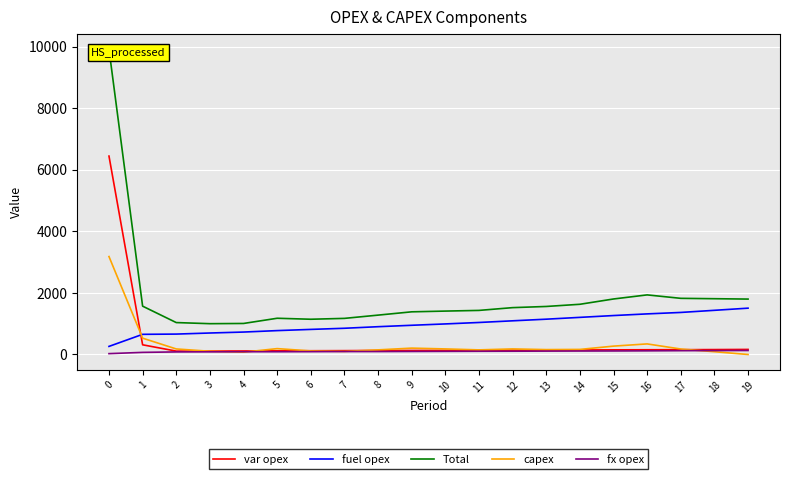

True or false: capex has more than 0 points higher than both neighbors.

True